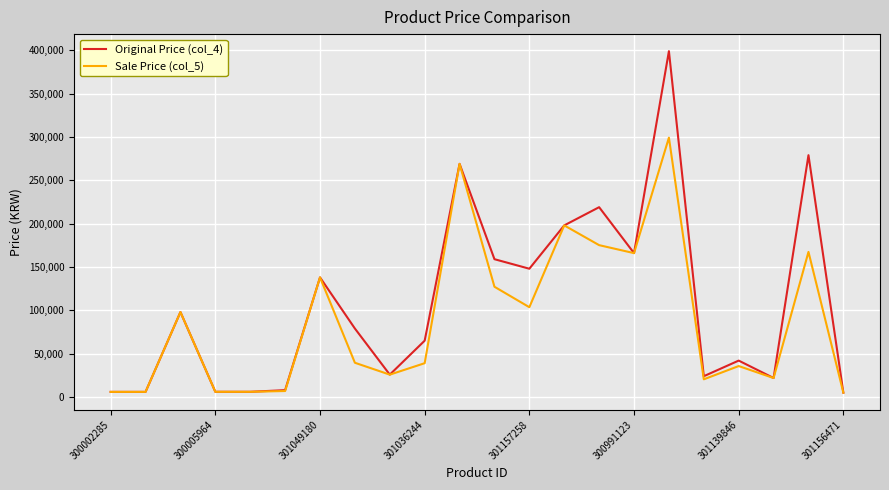

What is the highest value of the Original Price (col_4) series?

399000